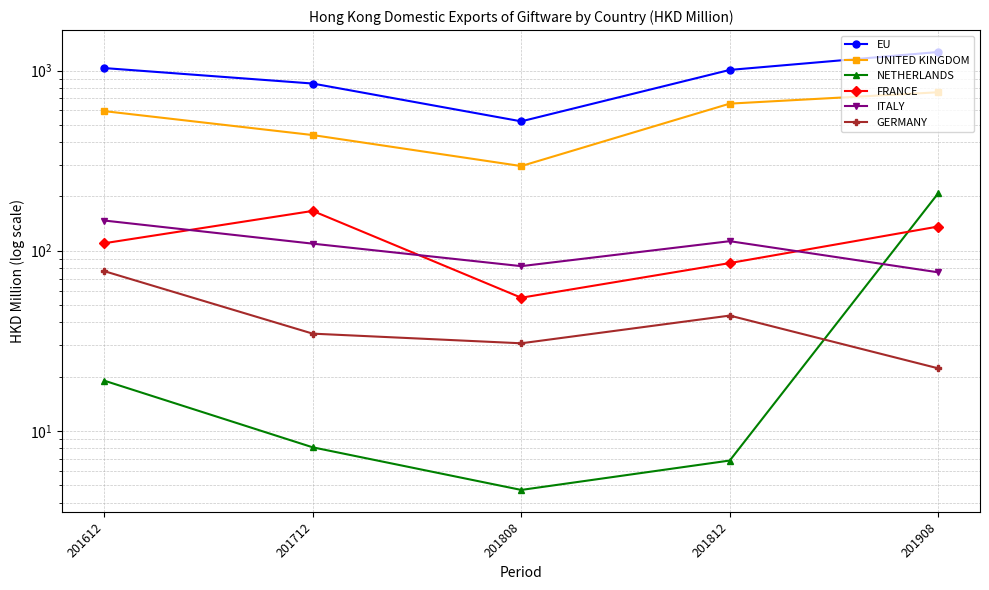

At which category is the sum across all series the highest?

201908